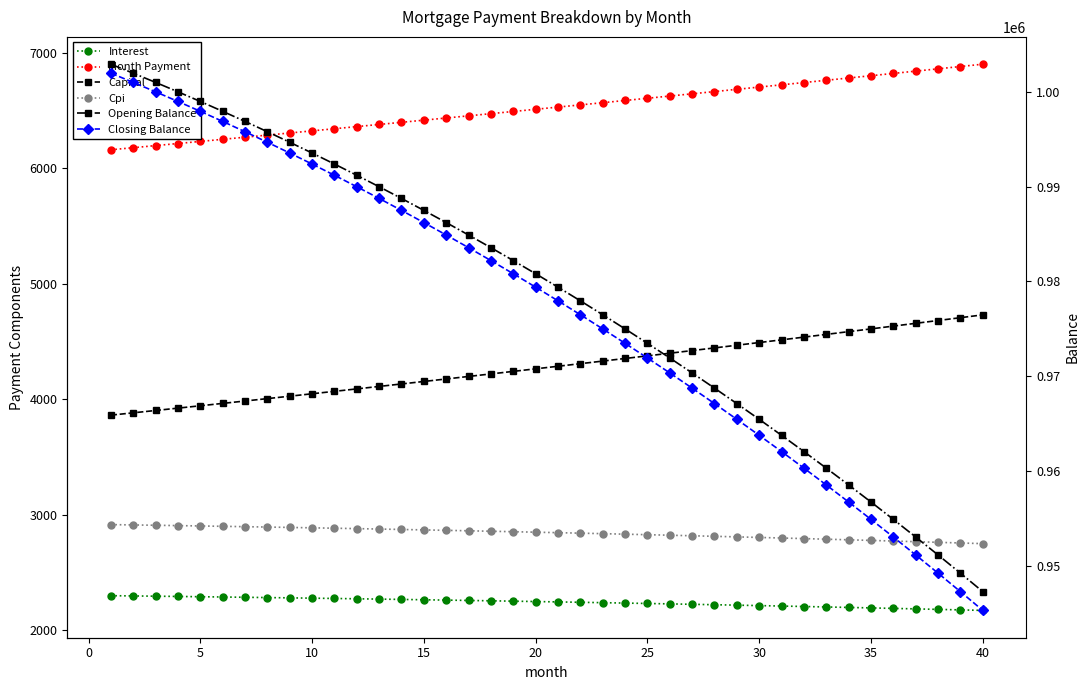

Which series has the widest spread of values?

Closing Balance